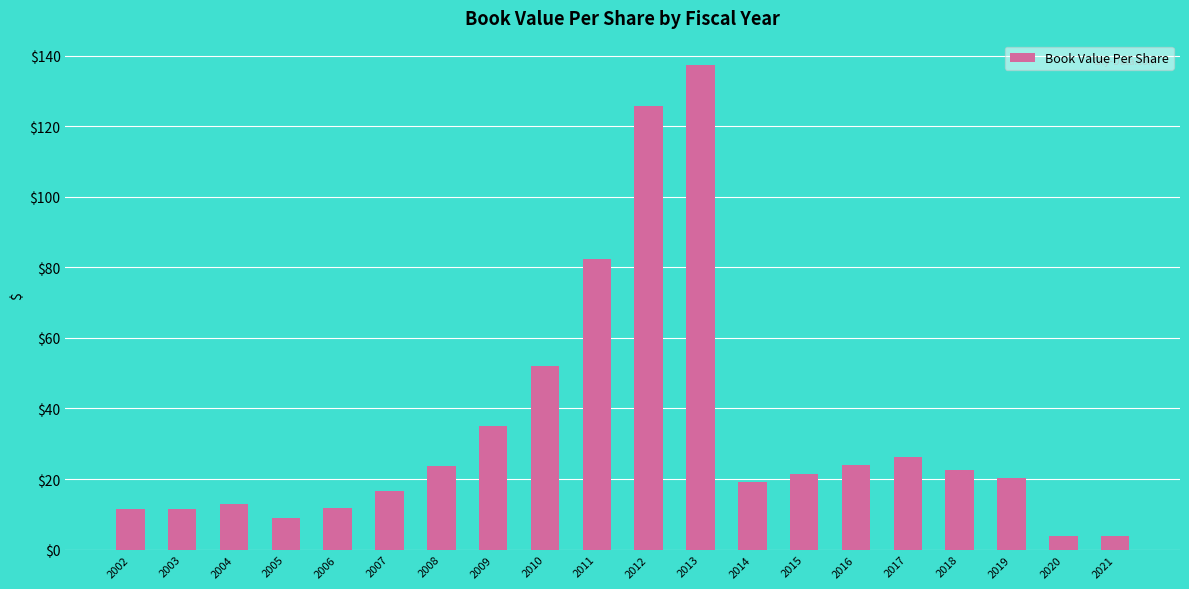

At which label is the value closest to 70?

2011